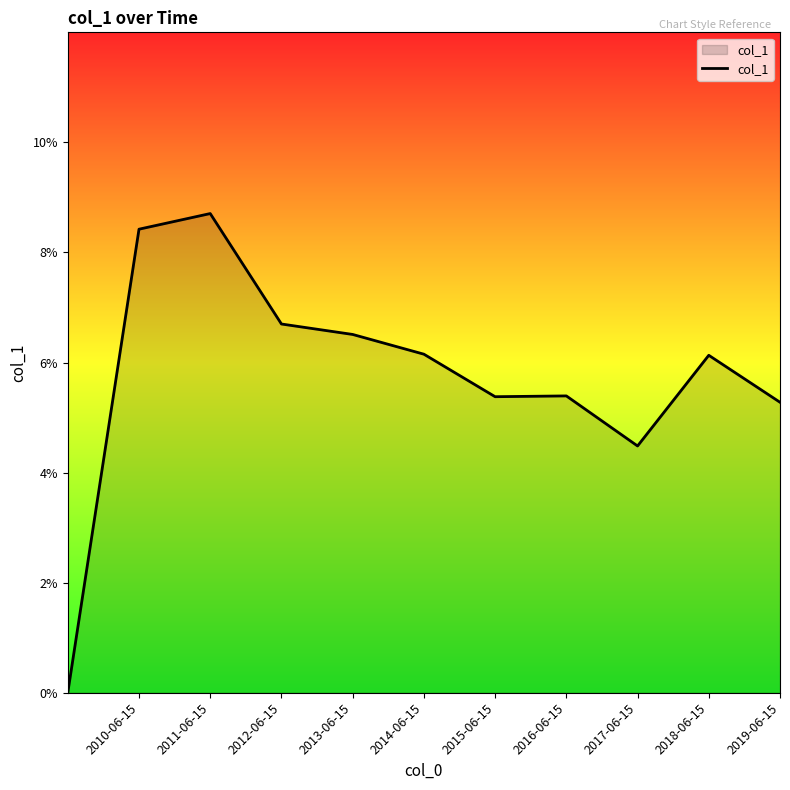

Is this an area chart (filled region under the line)?

Yes